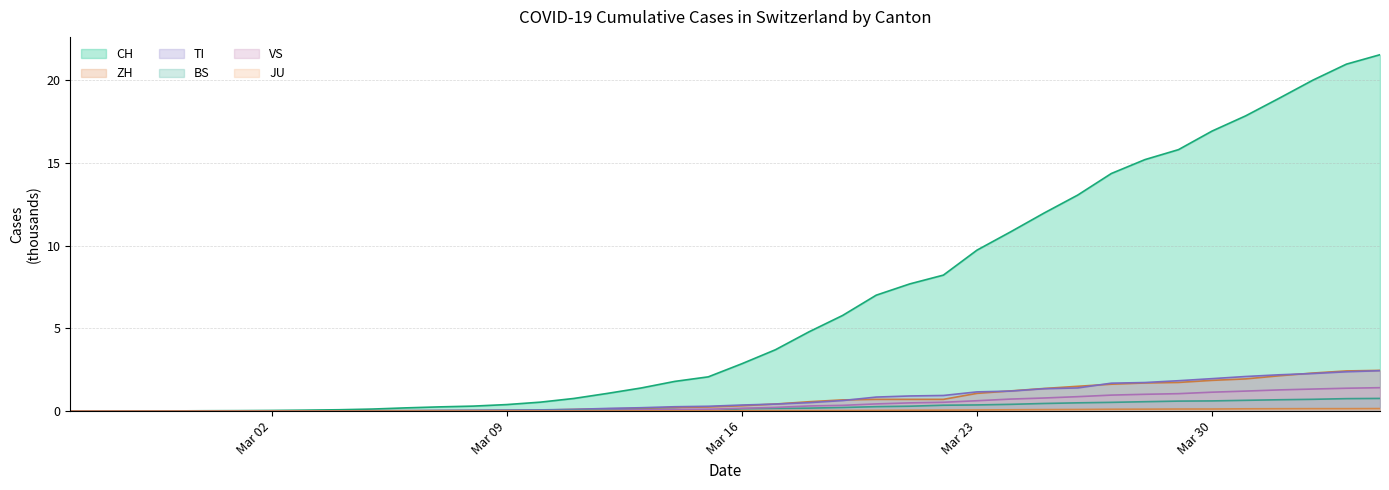

At 2020-03-22, list the series in order from largest to smallest.

CH, TI, ZH, VS, BS, JU